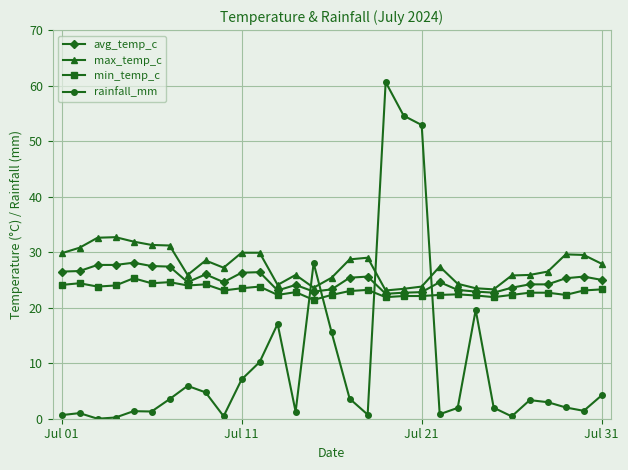

True or false: max_temp_c has more than 2 points higher than both neighbors.

True